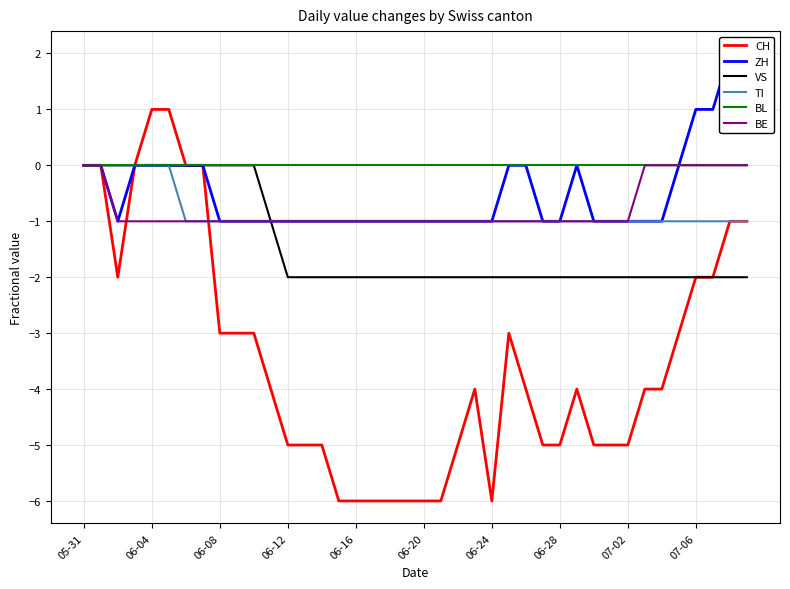

What is the label of the 15th point from the left?

14